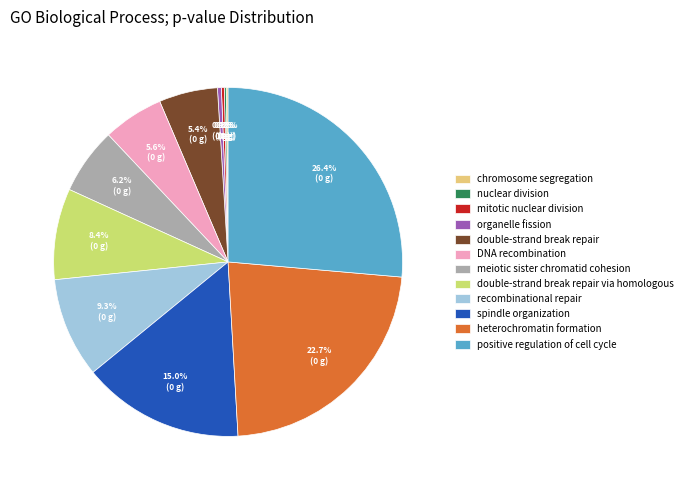

To the nearest percent, what is the combined percentage of positive regulation of cell cycle and recombinational repair?

36%